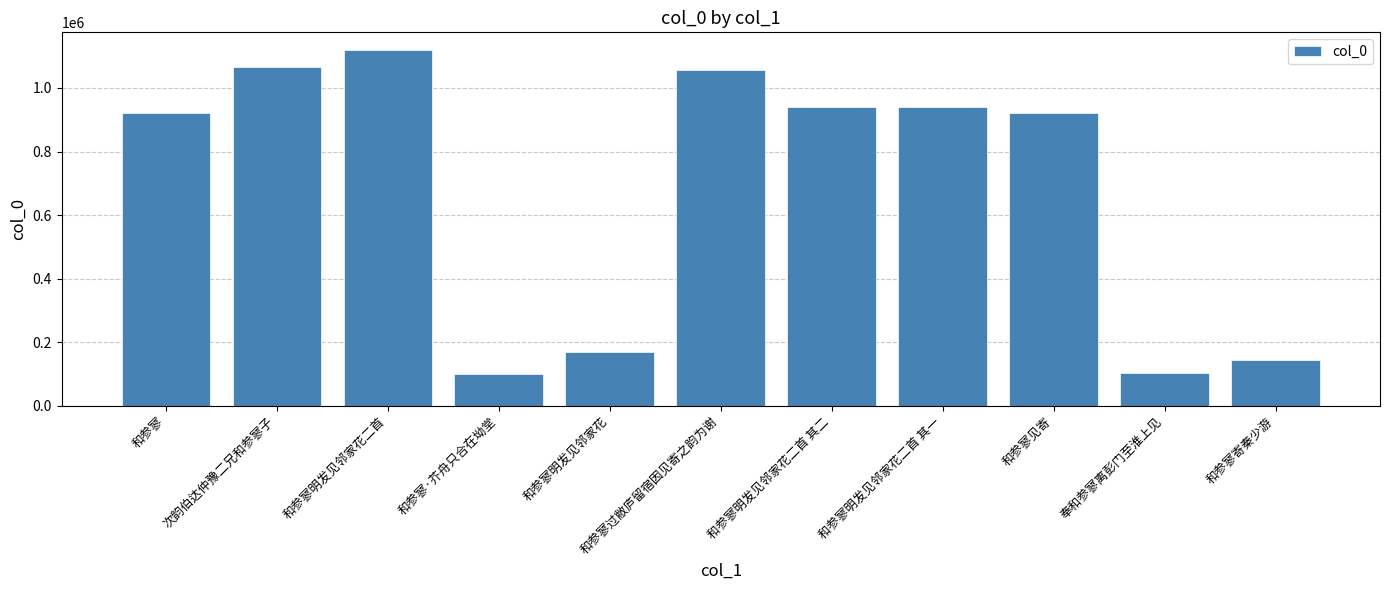

What position from the right is 和参寥明发见邻家花二首 其二?

5